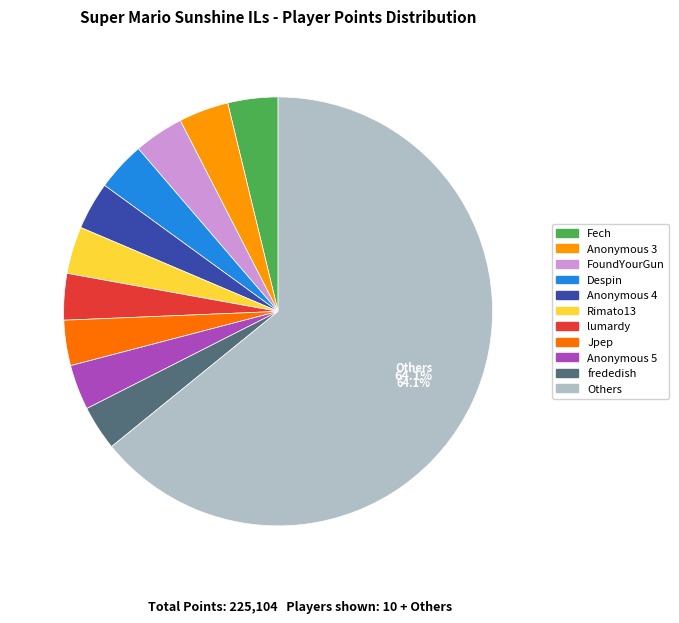

Which slice represents more than half of the pie?

Others